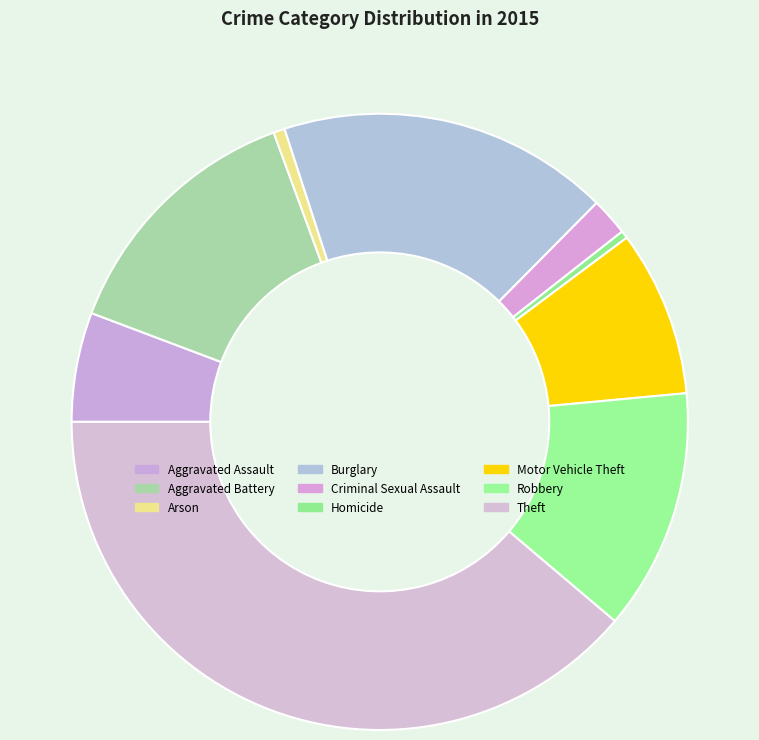

Is the sum of Motor Vehicle Theft and Burglary greater than half?

No